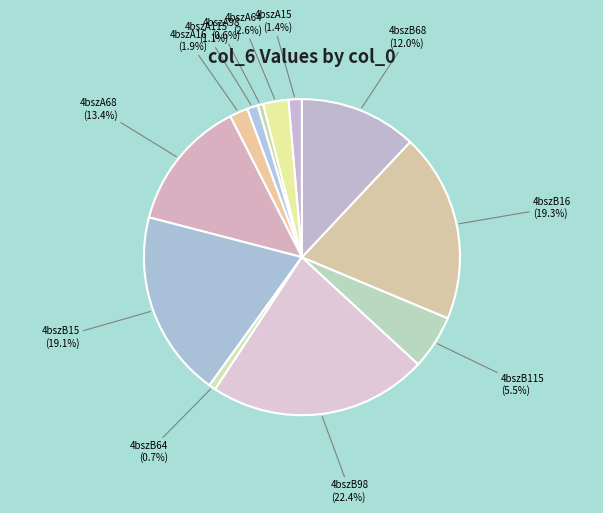

What percentage is the 4bszA15 slice, to the nearest percent?

1%